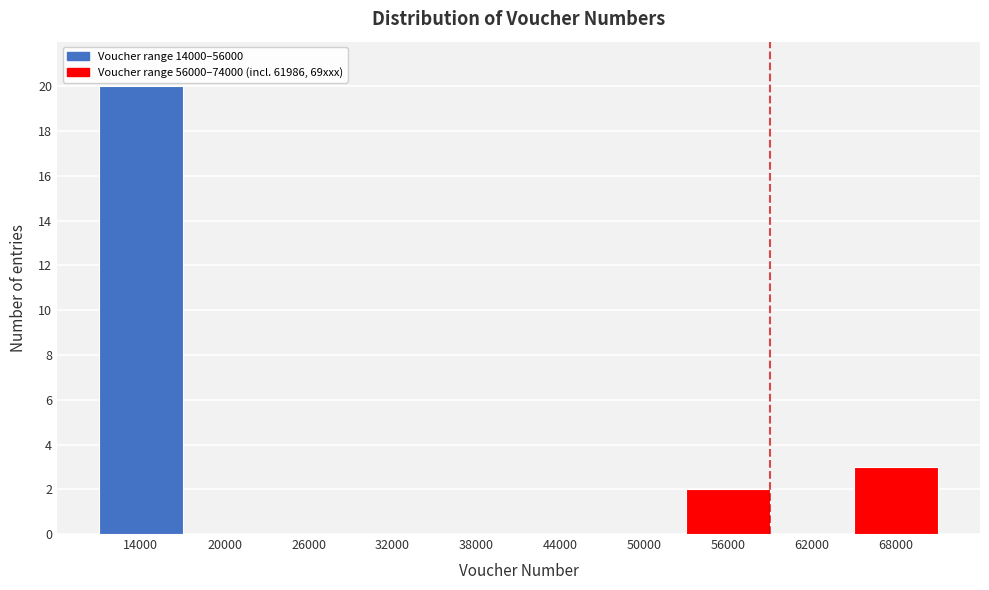

Reading left to right, transcribe all the data shown in this chart.

14000=20	20000=0	26000=0	32000=0	38000=0	44000=0	50000=0	56000=2	62000=0	68000=3